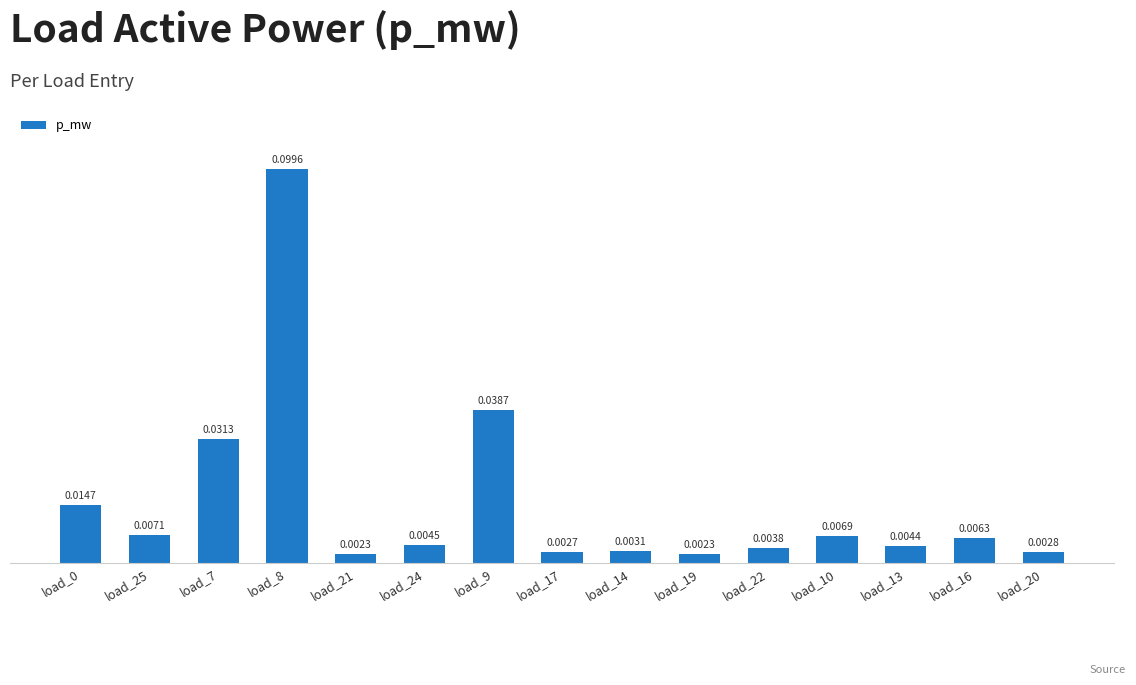

Which has a higher value, load_24 or load_25?

load_25